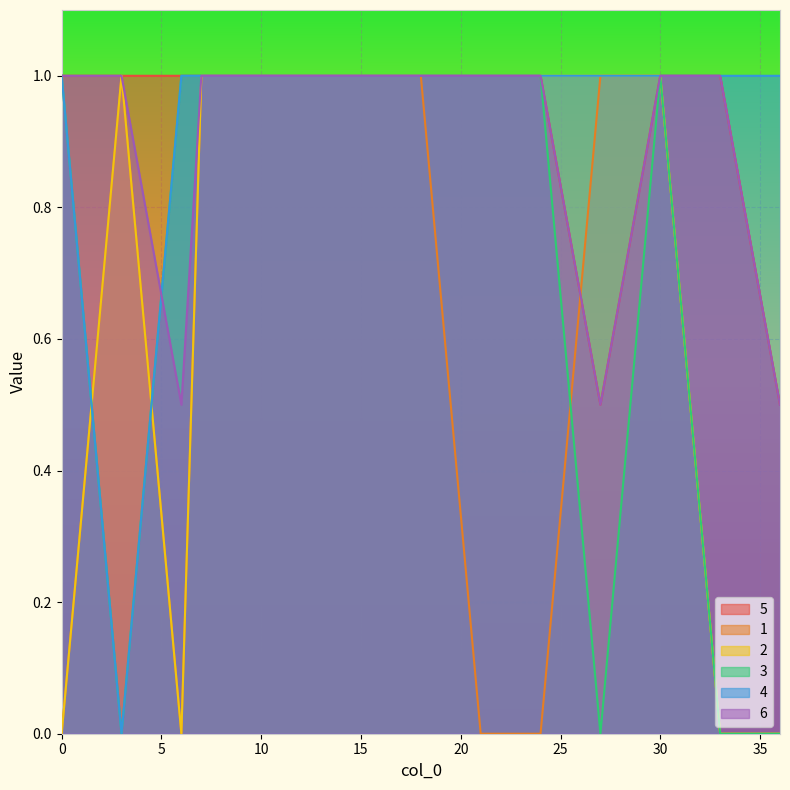

The value of 1 at 36 is -0.4. True or false?

False